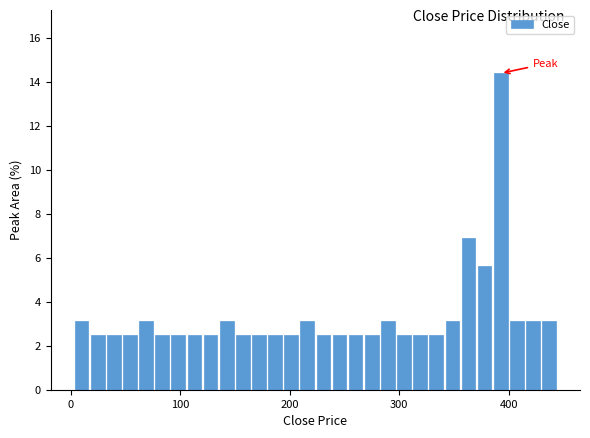

Around what value on the x-axis is the tallest bar? Give the approximate position of its centre, as read against the axis.

390